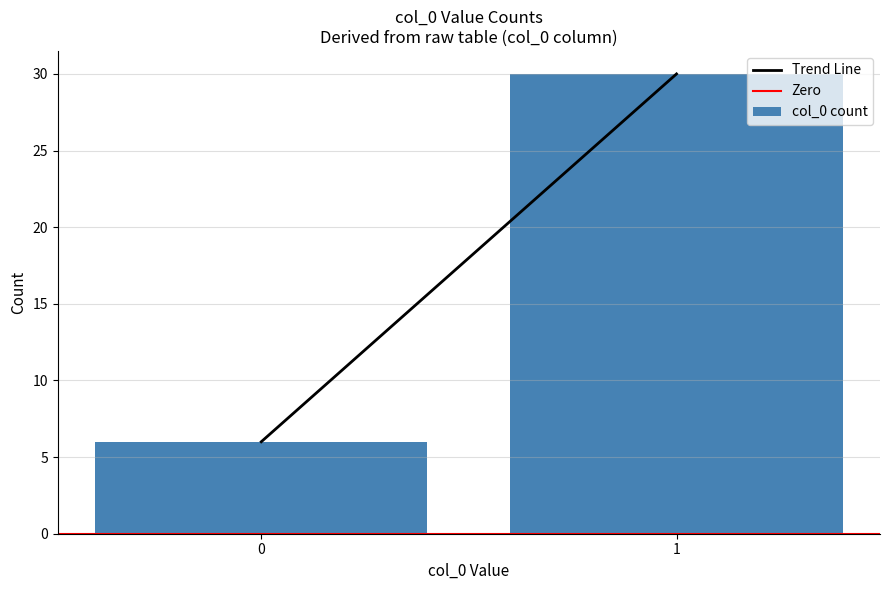

Rank the categories by value from lowest to highest.

0, 1